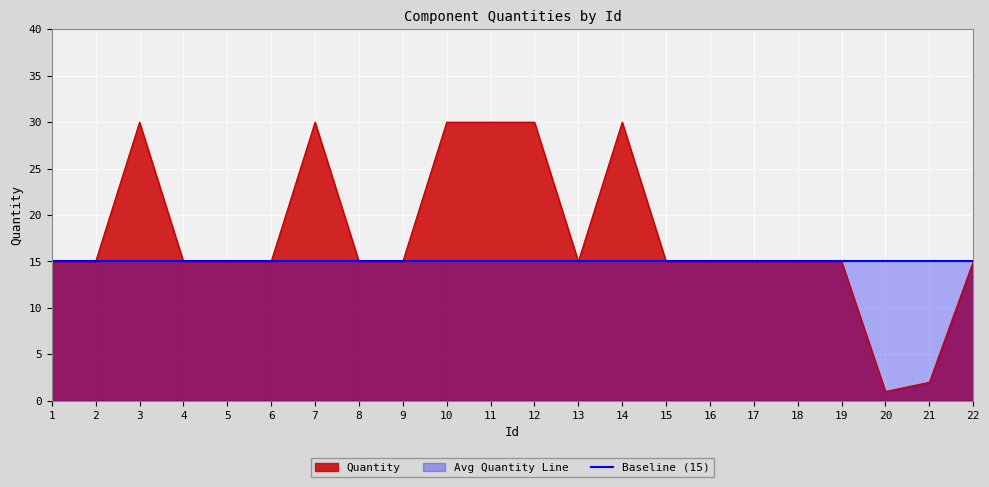

What is the difference between the maximum and minimum values?

29